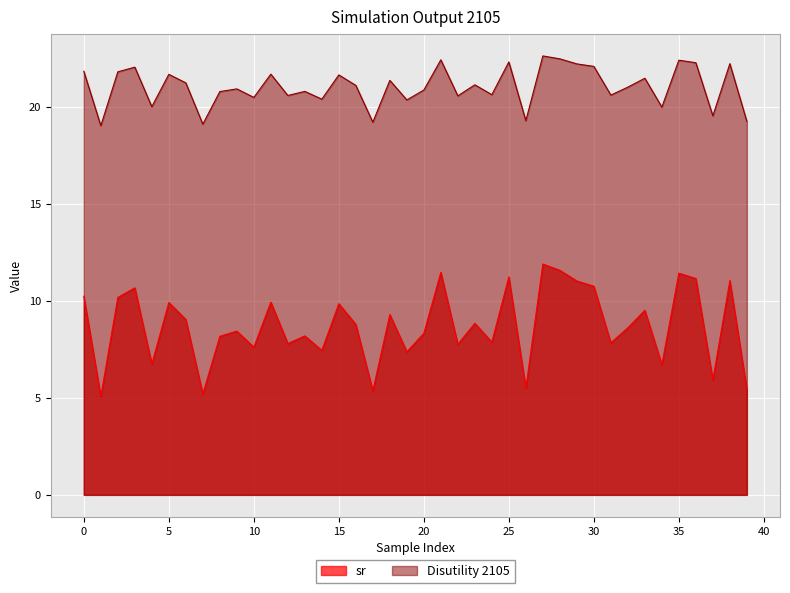

Reading right to left, what are all the values shown in this chart?

sr: 5.4	11.1	5.9	11.2	11.4	6.7	9.5	8.6	7.8	10.8	11.0	11.6	11.9	5.5	11.2	7.9	8.9	7.8	11.5	8.3	7.4	9.3	5.4	8.8	9.9	7.5	8.2	7.8	9.9	7.6	8.5	8.2	5.2	9.1	9.9	6.8	10.7	10.2	5.1	10.3
Disutility 2105: 19.3	22.2	19.6	22.3	22.4	20.0	21.5	21.0	20.6	22.1	22.2	22.5	22.6	19.3	22.3	20.6	21.2	20.6	22.4	20.9	20.4	21.4	19.2	21.1	21.7	20.4	20.8	20.6	21.7	20.5	20.9	20.8	19.1	21.3	21.7	20.0	22.1	21.8	19.0	21.9